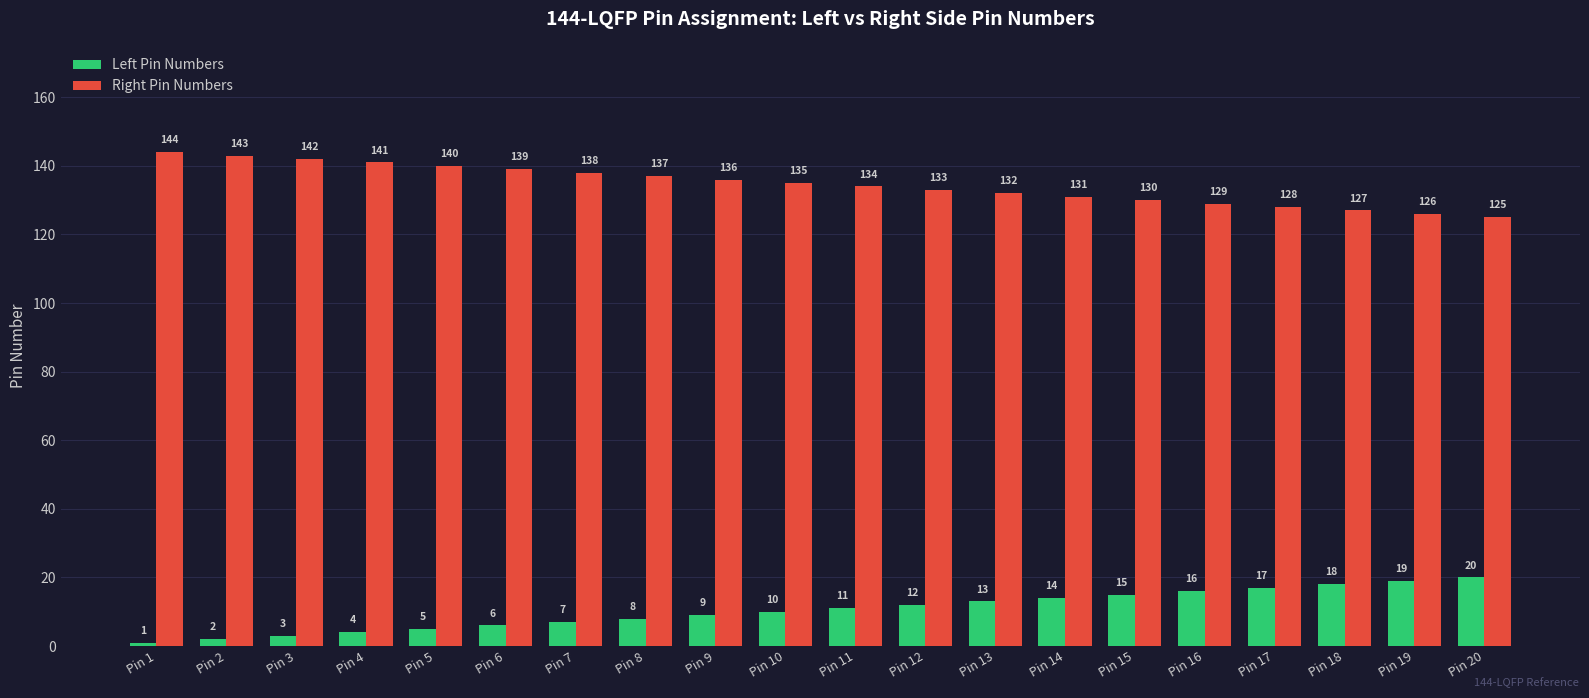

Reading left to right, transcribe all the data shown in this chart.

Left Pin Numbers: Pin 1=1	Pin 2=2	Pin 3=3	Pin 4=4	Pin 5=5	Pin 6=6	Pin 7=7	Pin 8=8	Pin 9=9	Pin 10=10	Pin 11=11	Pin 12=12	Pin 13=13	Pin 14=14	Pin 15=15	Pin 16=16	Pin 17=17	Pin 18=18	Pin 19=19	Pin 20=20
Right Pin Numbers: Pin 1=144	Pin 2=143	Pin 3=142	Pin 4=141	Pin 5=140	Pin 6=139	Pin 7=138	Pin 8=137	Pin 9=136	Pin 10=135	Pin 11=134	Pin 12=133	Pin 13=132	Pin 14=131	Pin 15=130	Pin 16=129	Pin 17=128	Pin 18=127	Pin 19=126	Pin 20=125